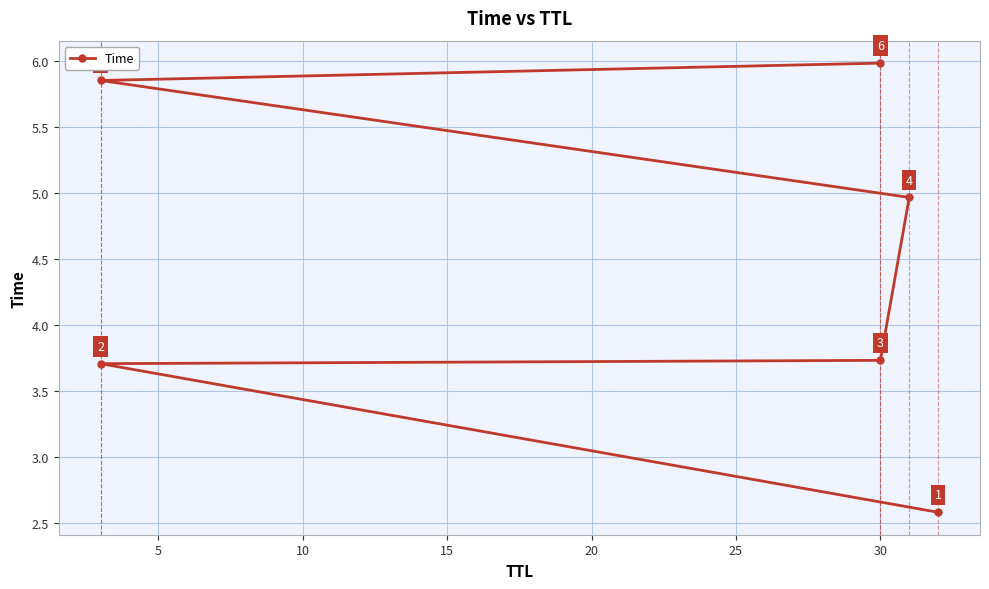

What value does the data have at 30?

3.7